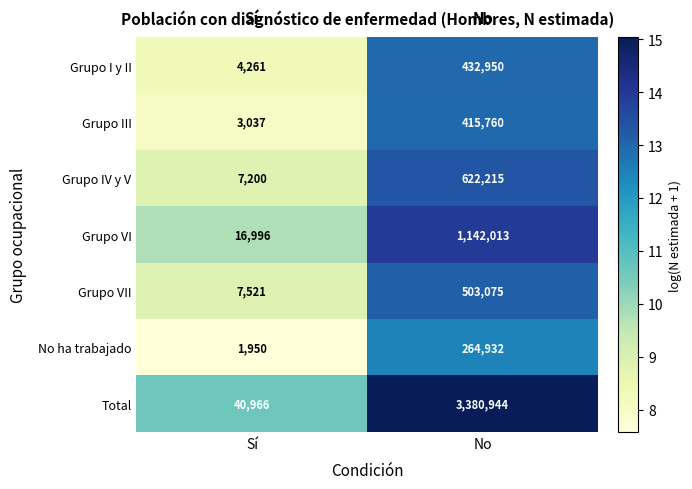

Reading right to left, transcribe all the data shown in this chart.

Grupo I y II: No=432950	Sí=4261
Grupo III: No=415760	Sí=3037
Grupo IV y V: No=622215	Sí=7200
Grupo VI: No=1142013	Sí=16996
Grupo VII: No=503075	Sí=7521
No ha trabajado: No=264932	Sí=1950
Total: No=3380944	Sí=40966